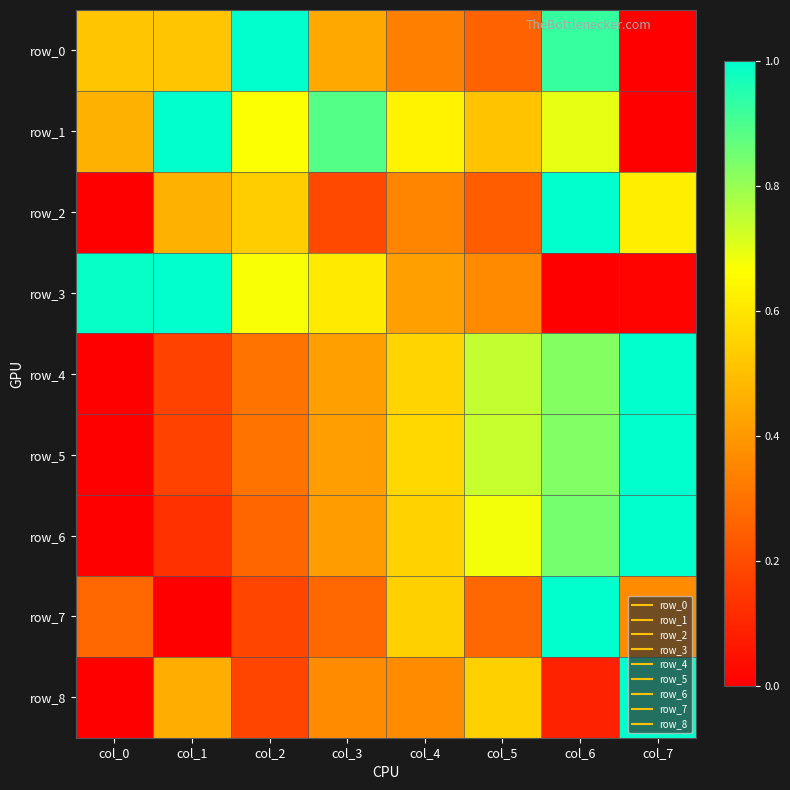

What is the difference between the highest and lowest values at col_2?

0.8